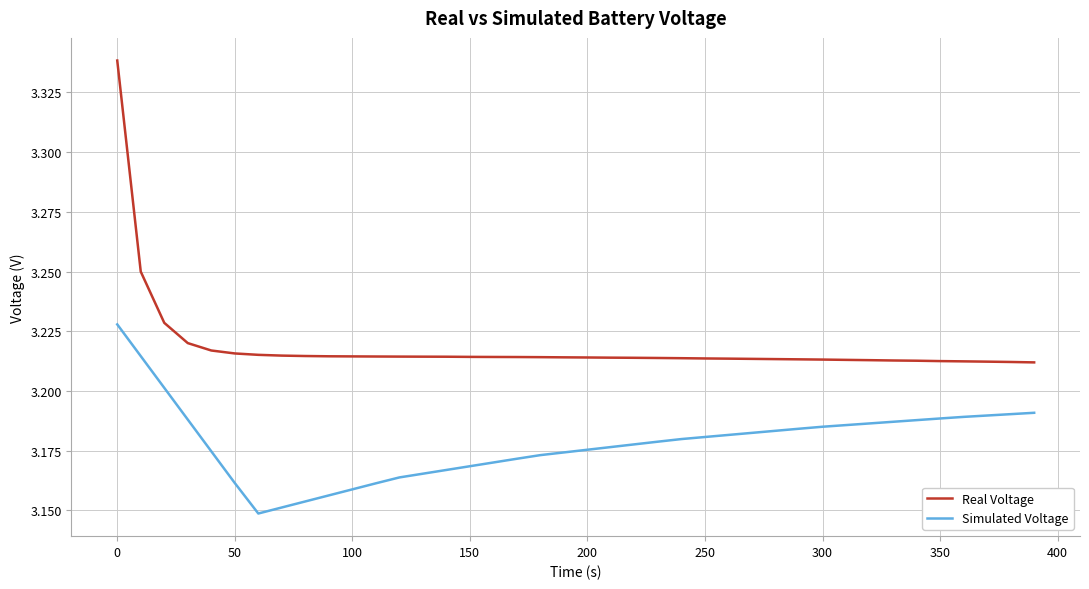

Which series has the largest total across all categories?

Real Voltage